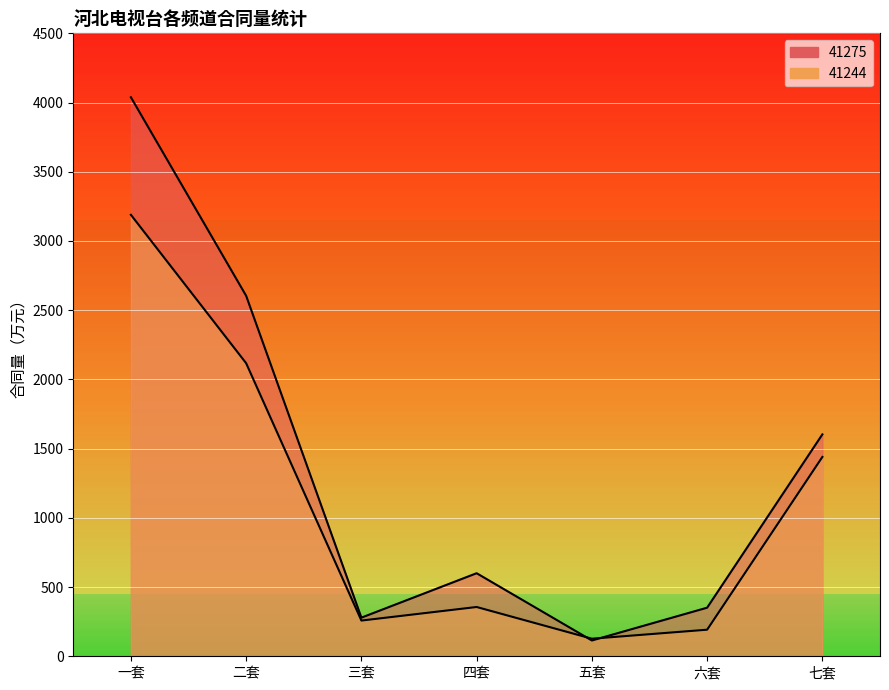

At which category does 41275 reach its first local valley?

三套